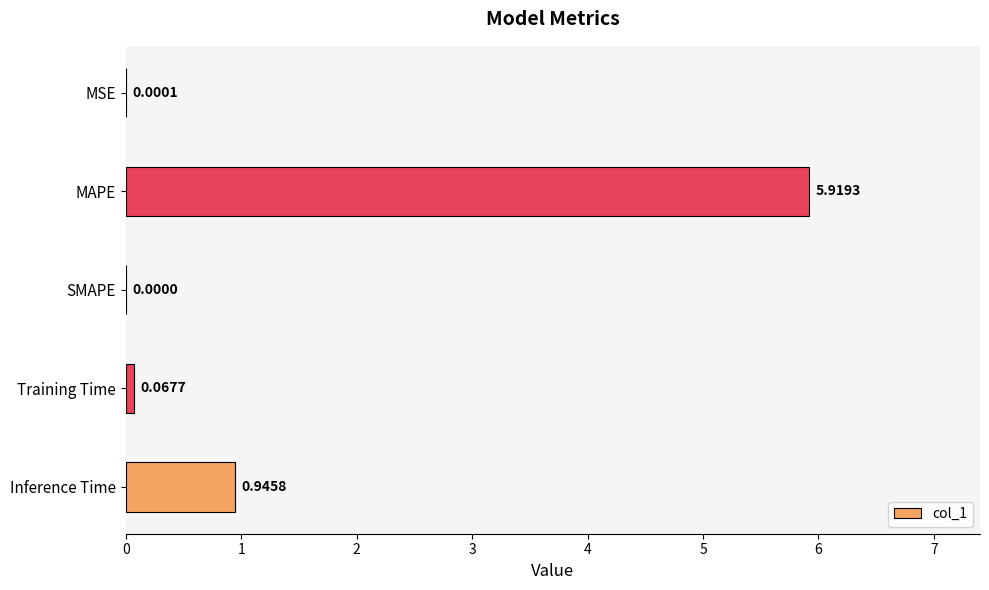

At which label is the value closest to 2?

Inference Time